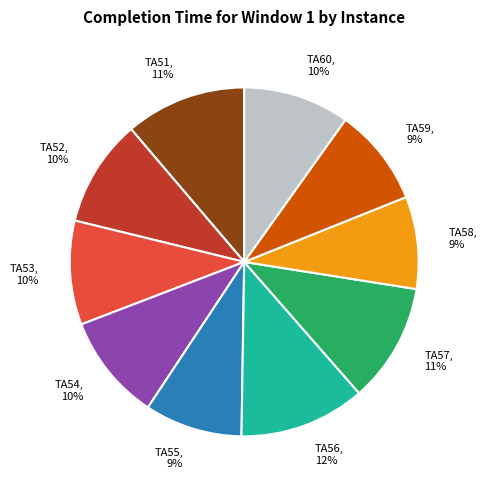

Count the number of slices in the pie.

10